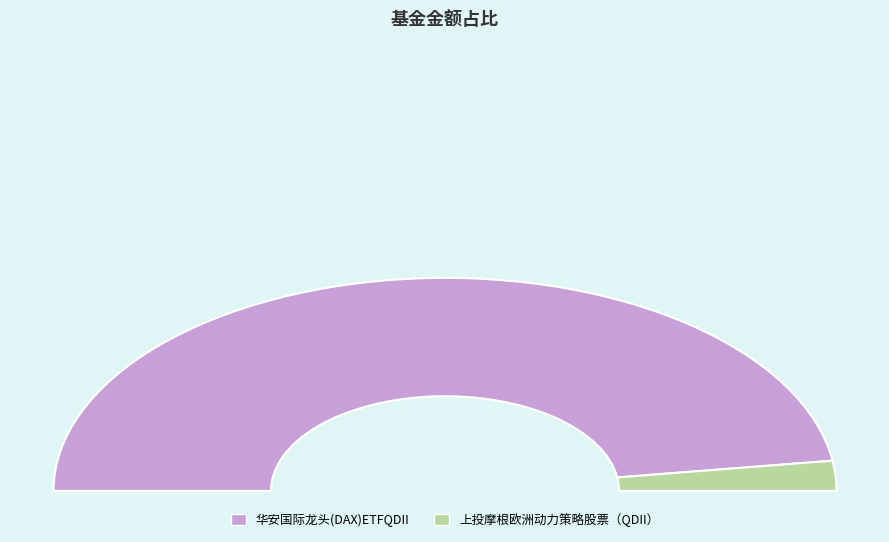

To the nearest percent, what is the difference between the largest and smallest slice percentages?

91%